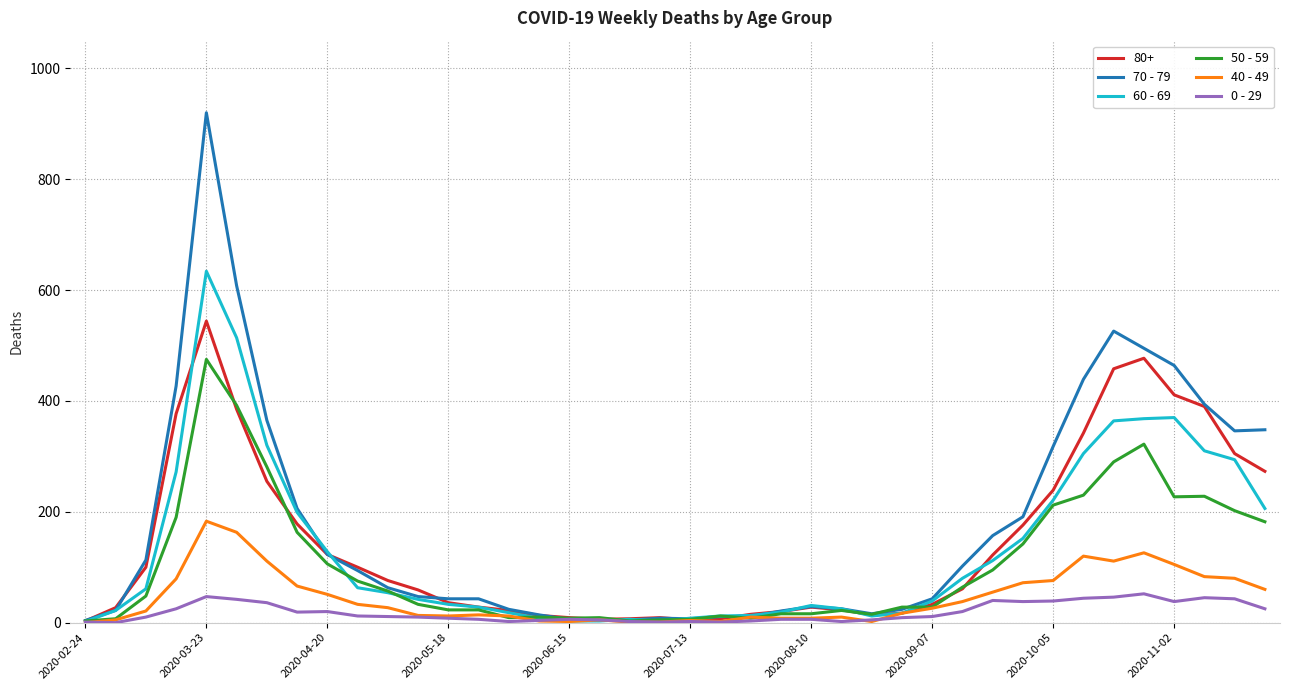

Rank the series by their maximum value, from highest to lowest.

70 - 79, 60 - 69, 80+, 50 - 59, 40 - 49, 0 - 29